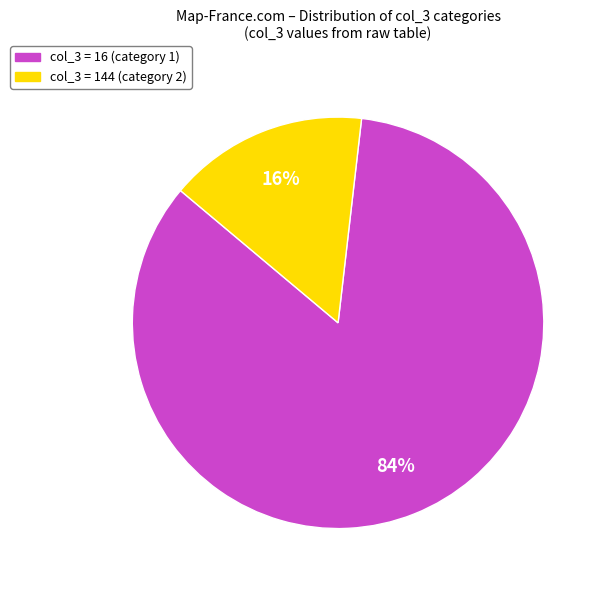

Which slice represents more than half of the pie?

col_3 = 16